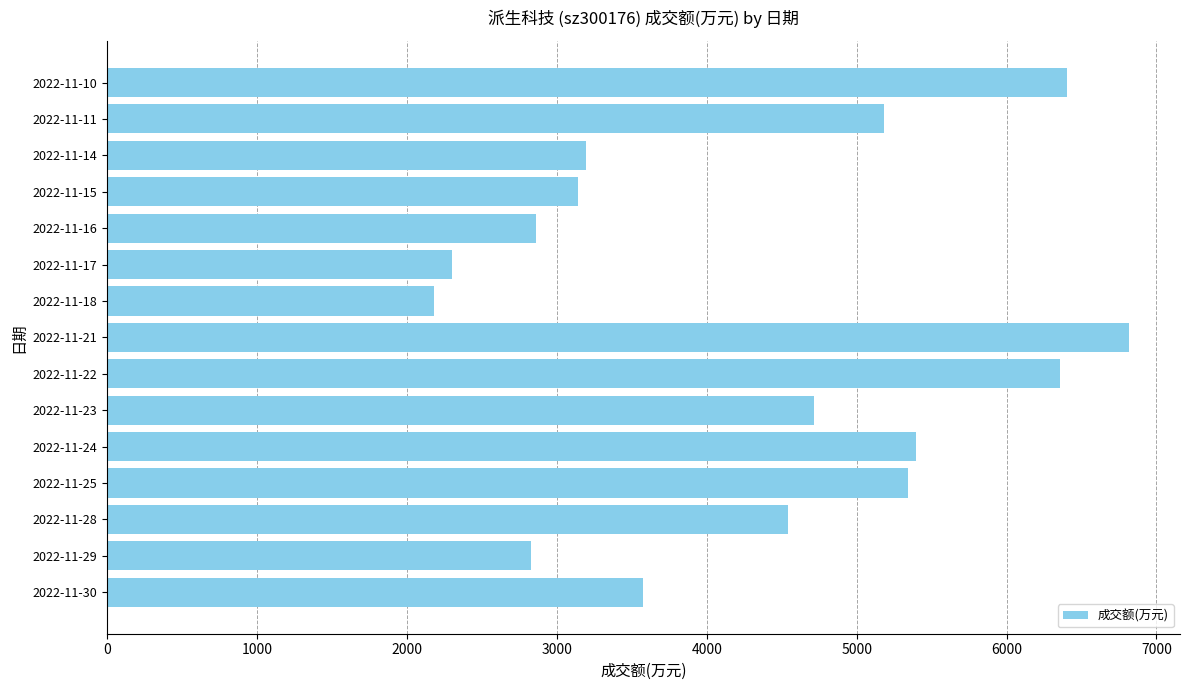

What is the difference between the maximum and minimum values?

4635